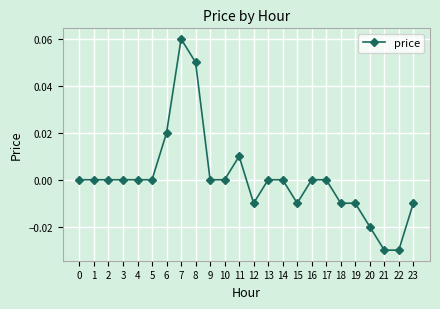

True or false: there are more than 1 points higher than both neighbors.

True